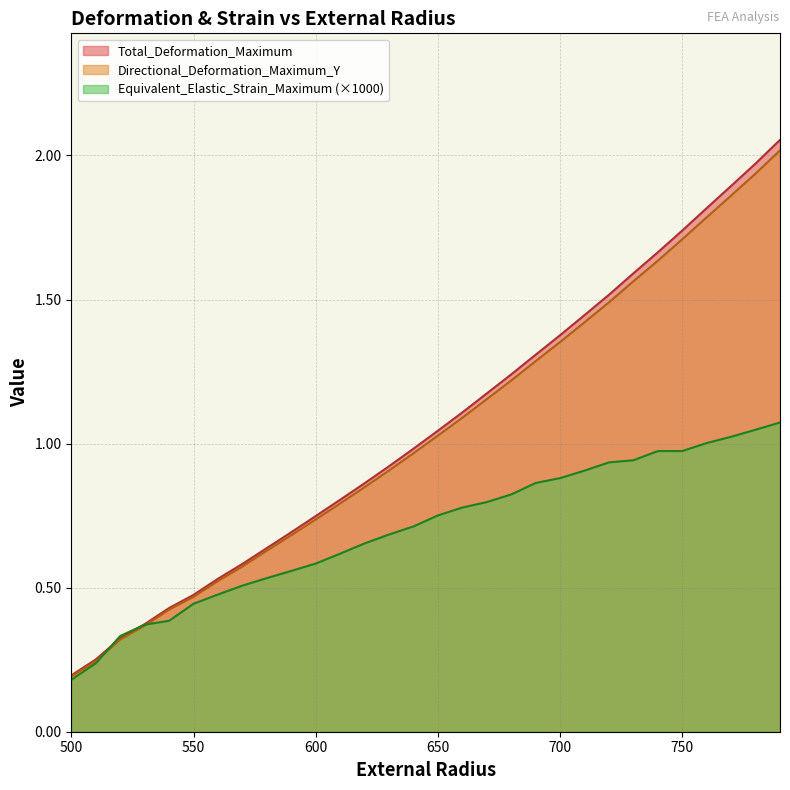

What are all the series names shown in the legend?

Total_Deformation_Maximum, Directional_Deformation_Maximum_Y, Equivalent_Elastic_Strain_Maximum (×1000)